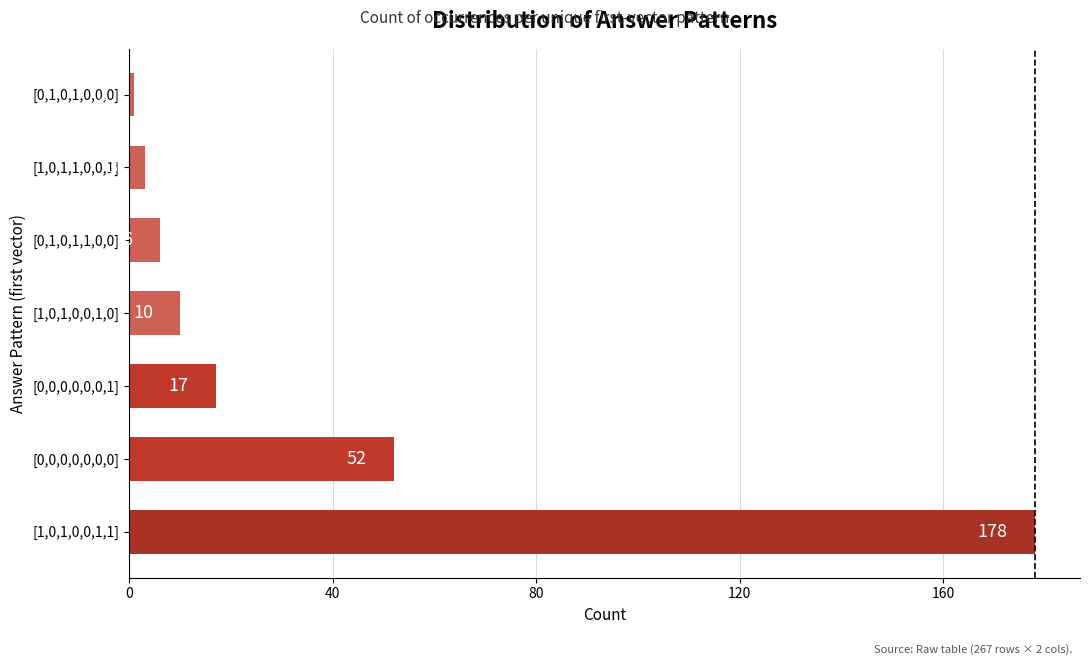

How many values are below 10?

3